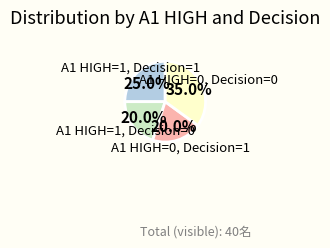

Does any single category account for the majority?

No